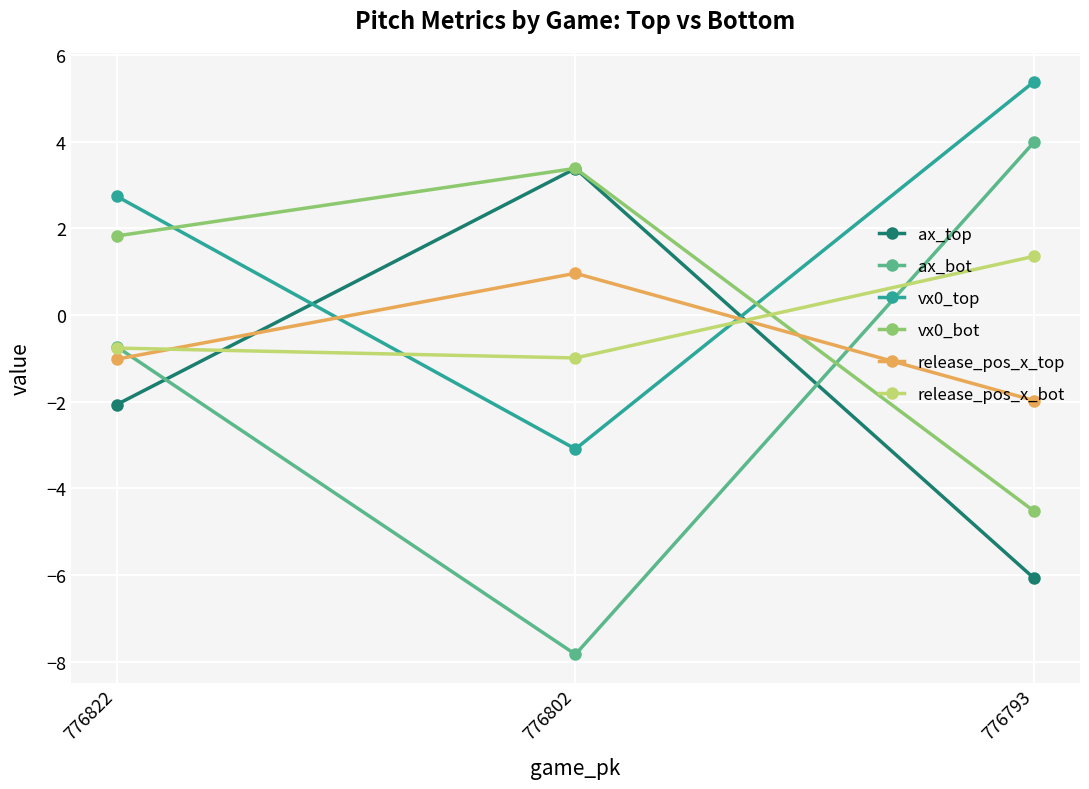

How many values in the ax_bot series are below 0?

2